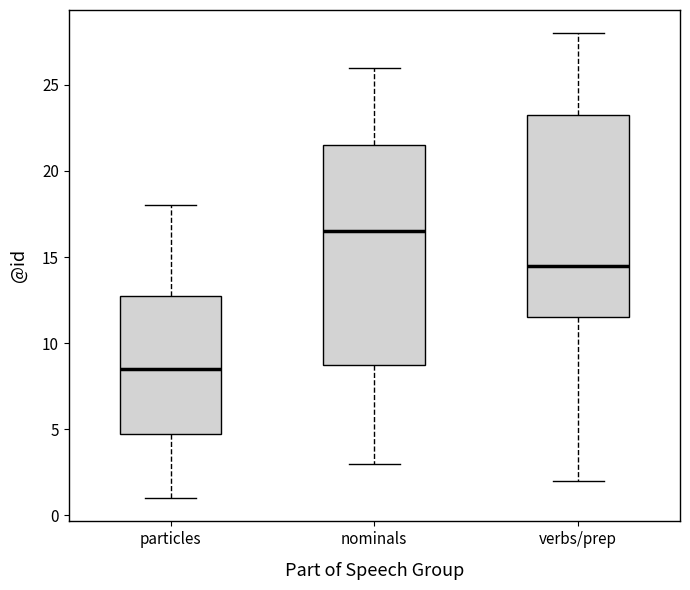

Reading left to right, read every box against the y-axis: the position of its median line, the range the box covers, and the ends of its whiskers. The values are not printed on the chart, so give them approximately, as read against the axis.

particles: median 8.5, box 5.0 to 13.0, whiskers 1.0 to 18.0
nominals: median 16.5, box 9.0 to 21.5, whiskers 3.0 to 26.0
verbs/prep: median 14.5, box 11.5 to 23.5, whiskers 2.0 to 28.0